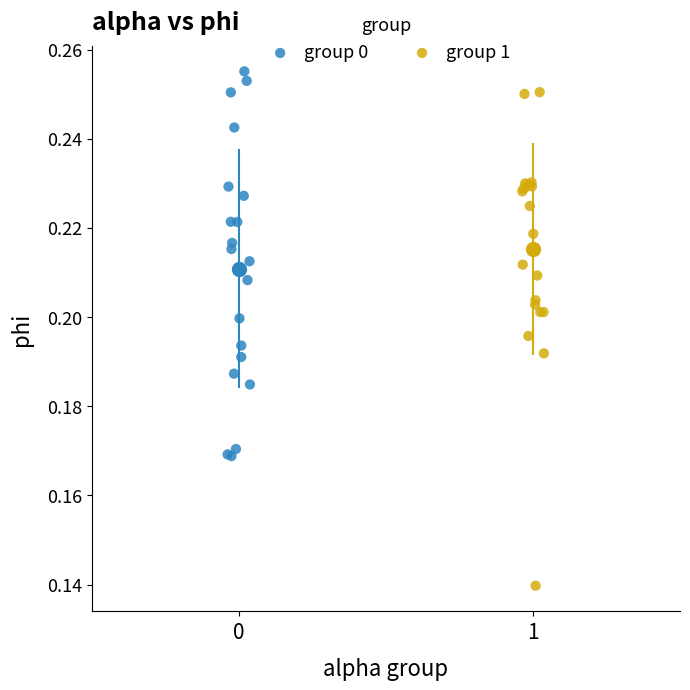

Which series reaches the maximum Y coordinate?

group 0